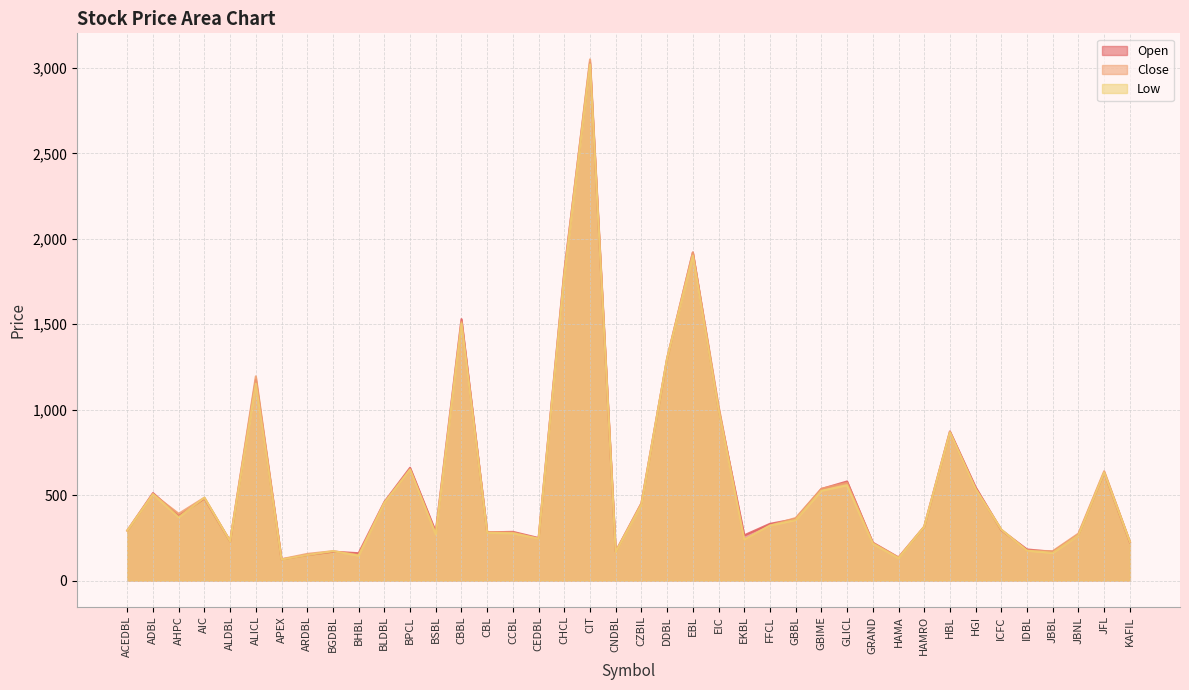

How many categories are shown in the chart?

40